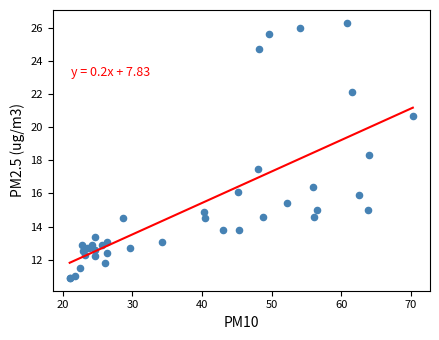

What Y value in the scatter plot is closest to 18?

18.3